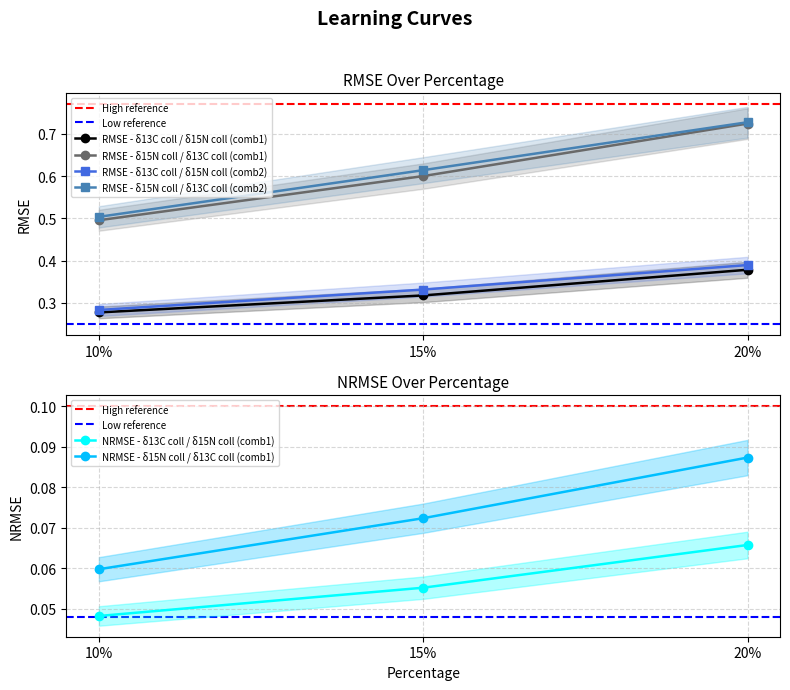

Reading left to right, transcribe all the data shown in this chart.

RMSE - δ13C coll / δ15N coll (comb1): 10=0.3	15=0.3	20=0.4
RMSE - δ15N coll / δ13C coll (comb1): 10=0.1	15=0.1	20=0.1
RMSE - δ13C coll / δ15N coll (comb2): 10=0.3	15=0.3	20=0.4
RMSE - δ15N coll / δ13C coll (comb2): 10=0.5	15=0.6	20=0.7
NRMSE - δ13C coll / δ15N coll (comb1): 10=0.0	15=0.1	20=0.1
NRMSE - δ15N coll / δ13C coll (comb1): 10=0.5	15=0.6	20=0.7